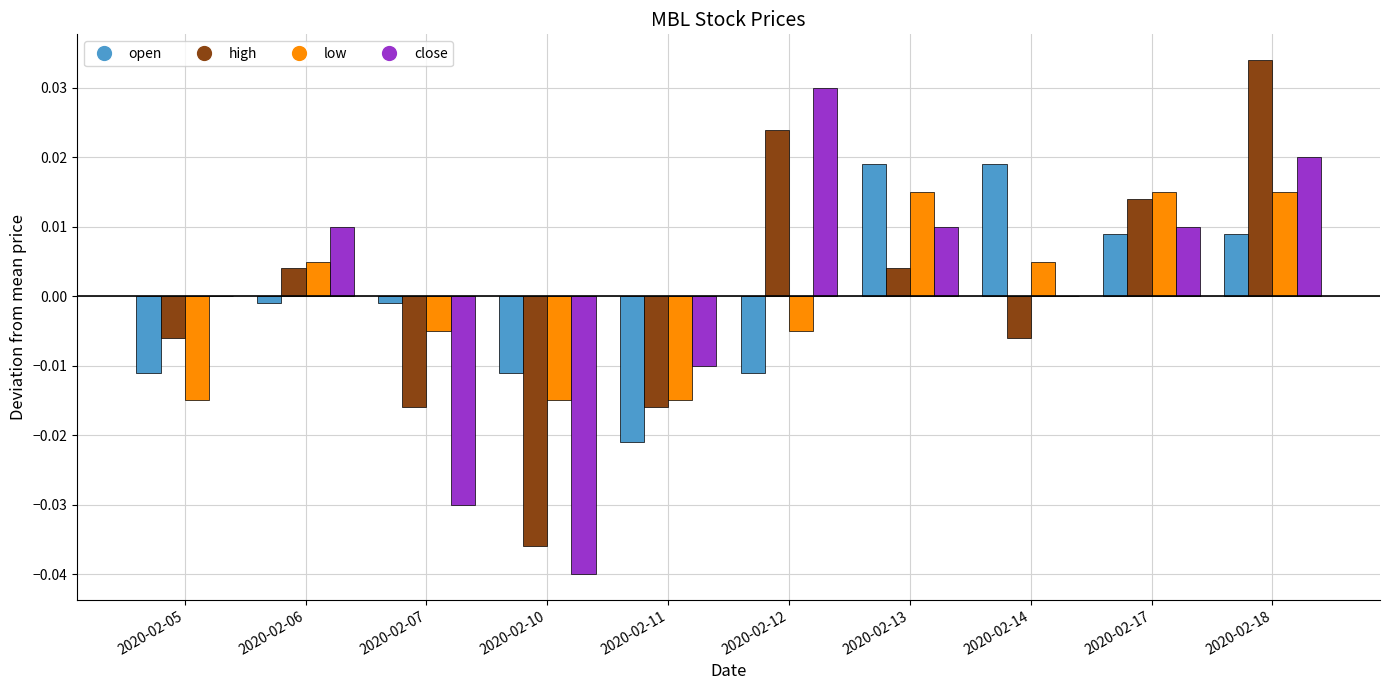

What is the total value across all series at 2020-02-10?

-0.1